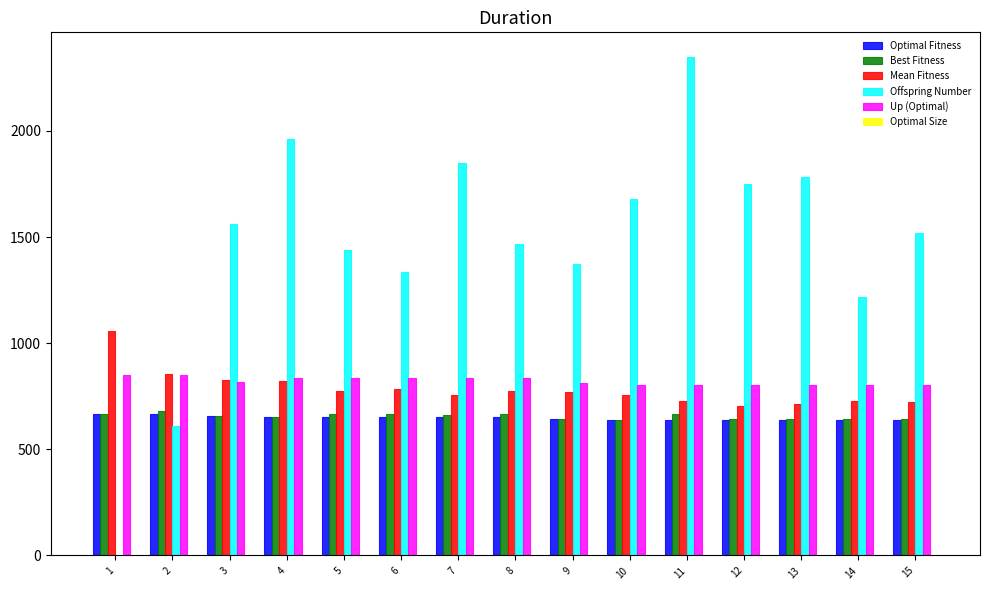

Is the value of Best Fitness at 13 greater than the value of Up (Optimal) at 14?

No